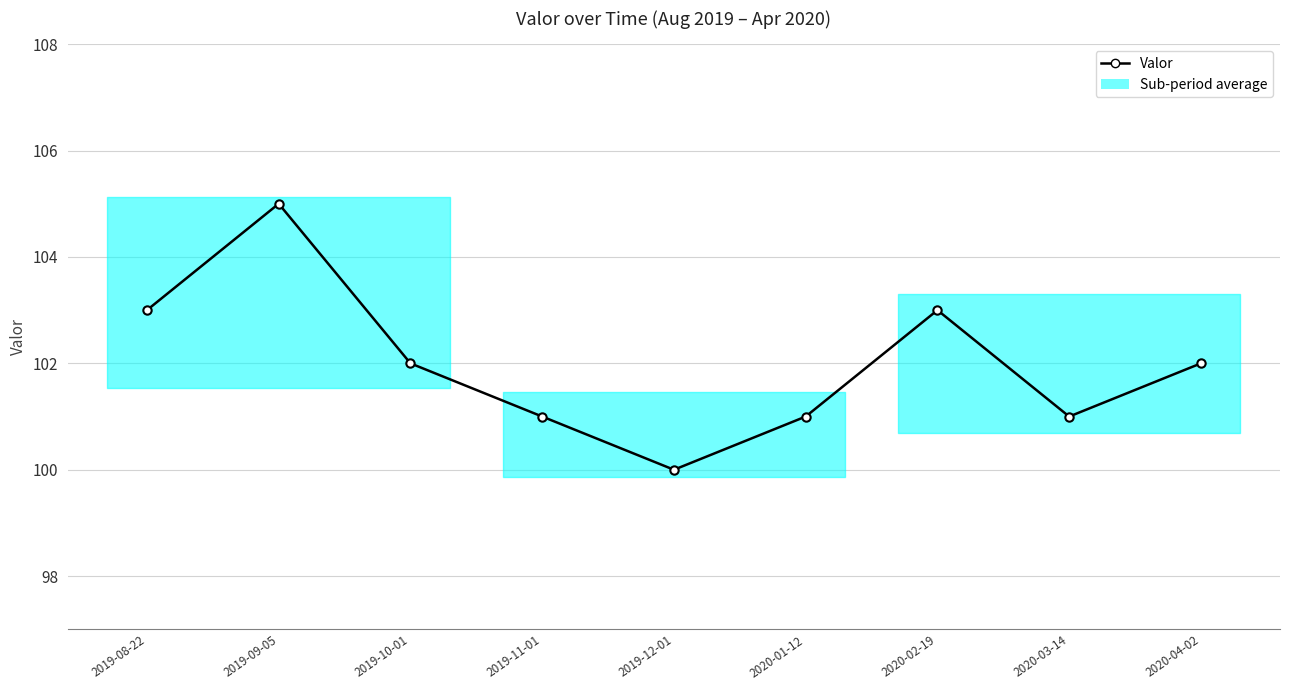

Is it true that the value at 2020-01-12 is 150?

False